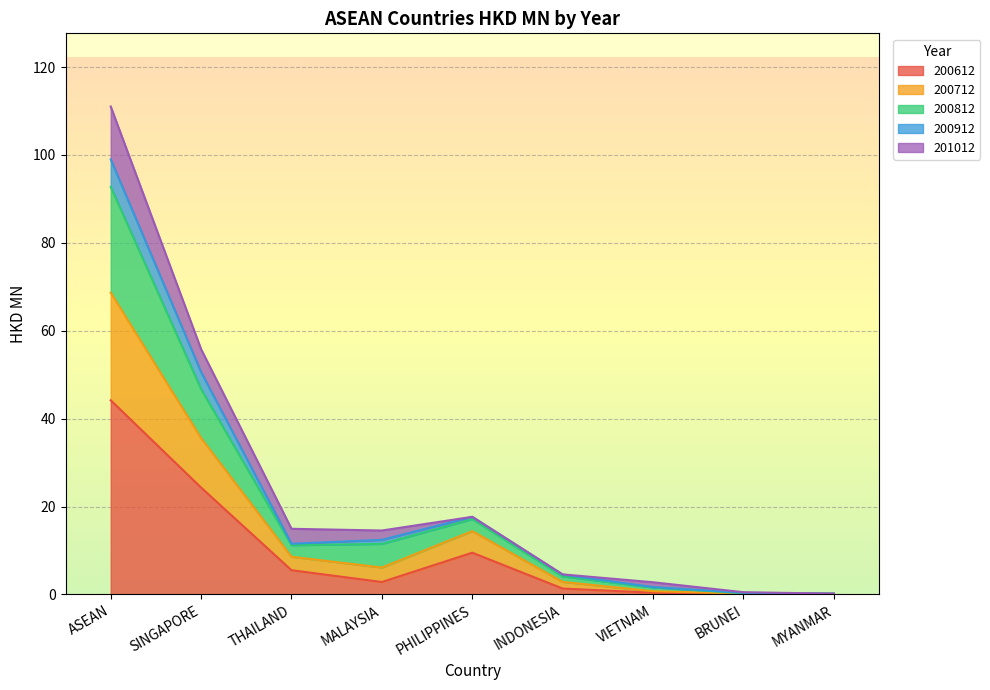

Read the 200712 value at MYANMAR.

0.2